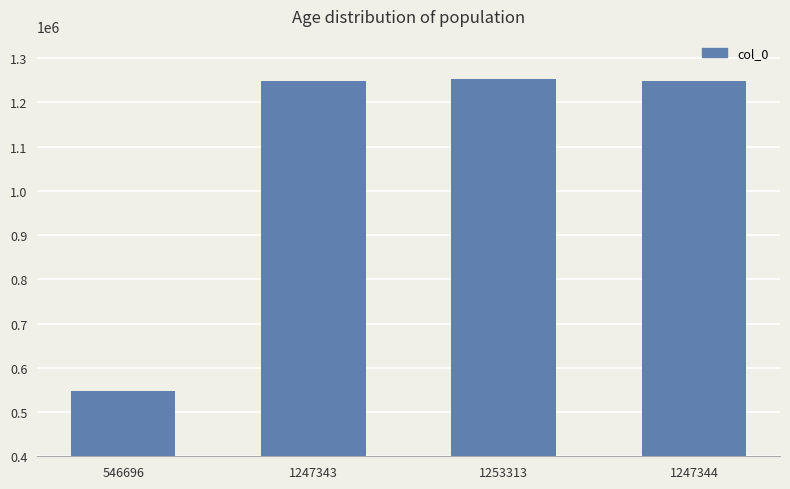

What is the difference between the values at 1247344 and 1253313?

5969